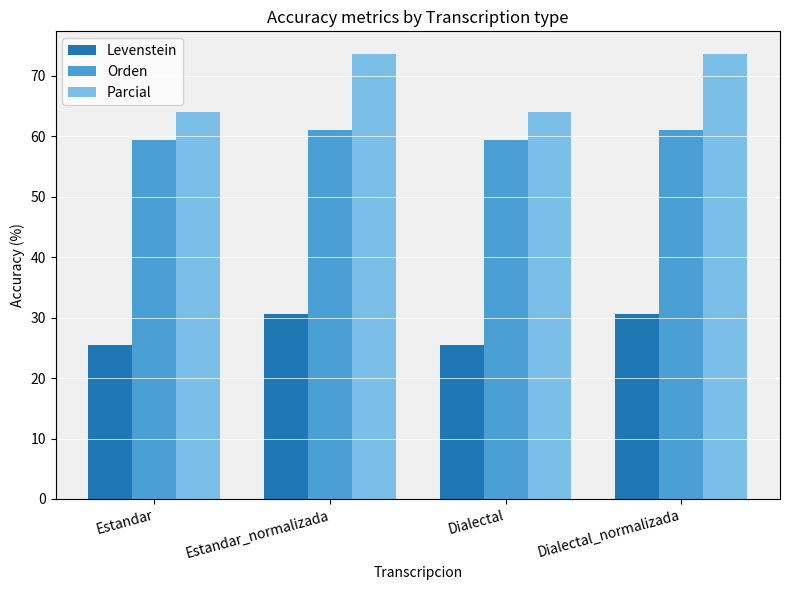

Rank the series by their maximum value, from lowest to highest.

Levenstein, Orden, Parcial